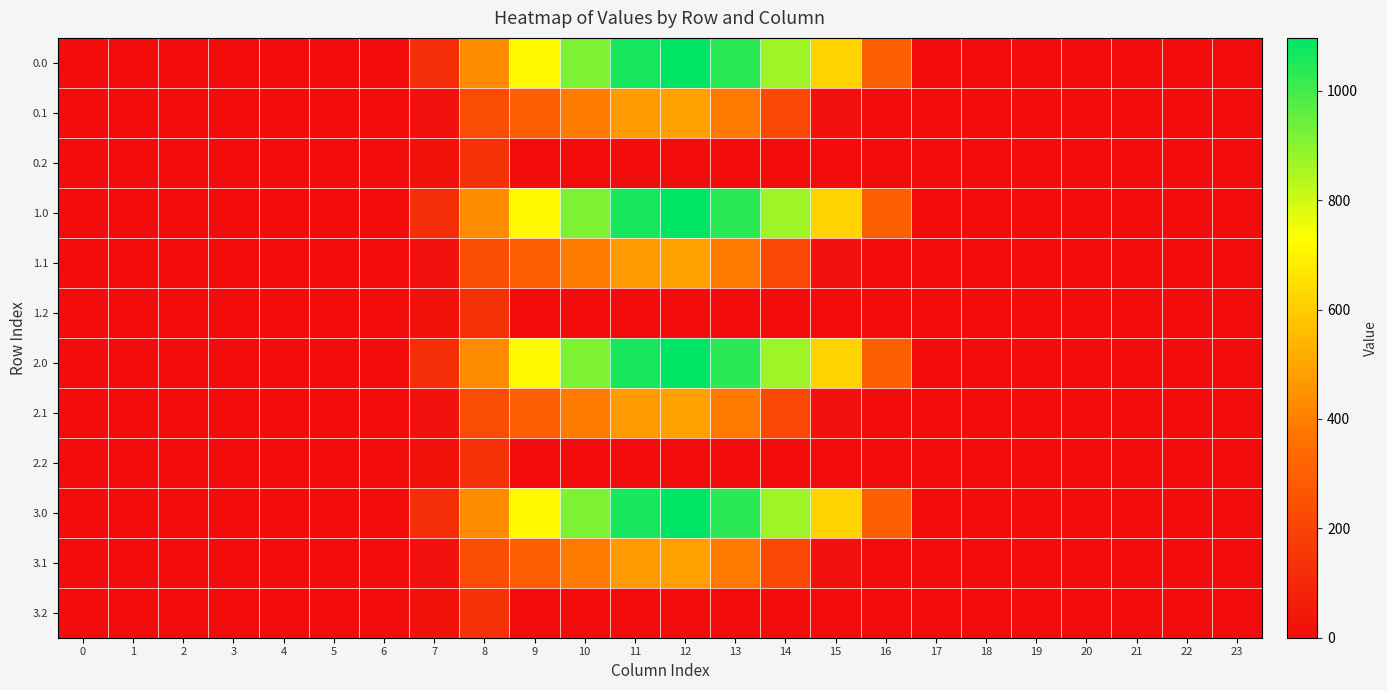

Reading left to right, list all the values displayed in this chart.

0.0: 0=0.0	1=0.0	2=0.0	3=0.0	4=0.0	5=0.0	6=0.0	7=120.6	8=430.3	9=716.9	10=916.2	11=1060.3	12=1096.7	13=1032.9	14=870.6	15=615.9	16=294.5	17=0.0	18=0.0	19=0.0	20=0.0	21=0.0	22=0.0	23=0.0
0.1: 0=0.0	1=0.0	2=0.0	3=0.0	4=0.0	5=0.0	6=0.0	7=17.7	8=227.5	9=295.9	10=388.1	11=471.7	12=485.4	13=382.7	14=219.2	15=17.3	16=0.0	17=0.0	18=0.0	19=0.0	20=0.0	21=0.0	22=0.0	23=0.0
0.2: 0=0.0	1=0.0	2=0.0	3=0.0	4=0.0	5=0.0	6=0.0	7=22.3	8=134.2	9=0.0	10=0.0	11=0.0	12=0.0	13=0.0	14=0.0	15=0.0	16=0.0	17=0.0	18=0.0	19=0.0	20=0.0	21=0.0	22=0.0	23=0.0
1.0: 0=0.0	1=0.0	2=0.0	3=0.0	4=0.0	5=0.0	6=0.0	7=120.6	8=430.3	9=716.9	10=916.2	11=1060.3	12=1096.7	13=1032.9	14=870.6	15=615.9	16=294.5	17=0.0	18=0.0	19=0.0	20=0.0	21=0.0	22=0.0	23=0.0
1.1: 0=0.0	1=0.0	2=0.0	3=0.0	4=0.0	5=0.0	6=0.0	7=17.7	8=227.5	9=295.9	10=388.1	11=471.7	12=485.4	13=382.7	14=219.2	15=17.3	16=0.0	17=0.0	18=0.0	19=0.0	20=0.0	21=0.0	22=0.0	23=0.0
1.2: 0=0.0	1=0.0	2=0.0	3=0.0	4=0.0	5=0.0	6=0.0	7=22.3	8=134.2	9=0.0	10=0.0	11=0.0	12=0.0	13=0.0	14=0.0	15=0.0	16=0.0	17=0.0	18=0.0	19=0.0	20=0.0	21=0.0	22=0.0	23=0.0
2.0: 0=0.0	1=0.0	2=0.0	3=0.0	4=0.0	5=0.0	6=0.0	7=120.6	8=430.3	9=716.9	10=916.2	11=1060.3	12=1096.7	13=1032.9	14=870.6	15=615.9	16=294.5	17=0.0	18=0.0	19=0.0	20=0.0	21=0.0	22=0.0	23=0.0
2.1: 0=0.0	1=0.0	2=0.0	3=0.0	4=0.0	5=0.0	6=0.0	7=17.7	8=227.5	9=295.9	10=388.1	11=471.7	12=485.4	13=382.7	14=219.2	15=17.3	16=0.0	17=0.0	18=0.0	19=0.0	20=0.0	21=0.0	22=0.0	23=0.0
2.2: 0=0.0	1=0.0	2=0.0	3=0.0	4=0.0	5=0.0	6=0.0	7=22.3	8=134.2	9=0.0	10=0.0	11=0.0	12=0.0	13=0.0	14=0.0	15=0.0	16=0.0	17=0.0	18=0.0	19=0.0	20=0.0	21=0.0	22=0.0	23=0.0
3.0: 0=0.0	1=0.0	2=0.0	3=0.0	4=0.0	5=0.0	6=0.0	7=120.6	8=430.3	9=716.9	10=916.2	11=1060.3	12=1096.7	13=1032.9	14=870.6	15=615.9	16=294.5	17=0.0	18=0.0	19=0.0	20=0.0	21=0.0	22=0.0	23=0.0
3.1: 0=0.0	1=0.0	2=0.0	3=0.0	4=0.0	5=0.0	6=0.0	7=17.7	8=227.5	9=295.9	10=388.1	11=471.7	12=485.4	13=382.7	14=219.2	15=17.3	16=0.0	17=0.0	18=0.0	19=0.0	20=0.0	21=0.0	22=0.0	23=0.0
3.2: 0=0.0	1=0.0	2=0.0	3=0.0	4=0.0	5=0.0	6=0.0	7=22.3	8=134.2	9=0.0	10=0.0	11=0.0	12=0.0	13=0.0	14=0.0	15=0.0	16=0.0	17=0.0	18=0.0	19=0.0	20=0.0	21=0.0	22=0.0	23=0.0